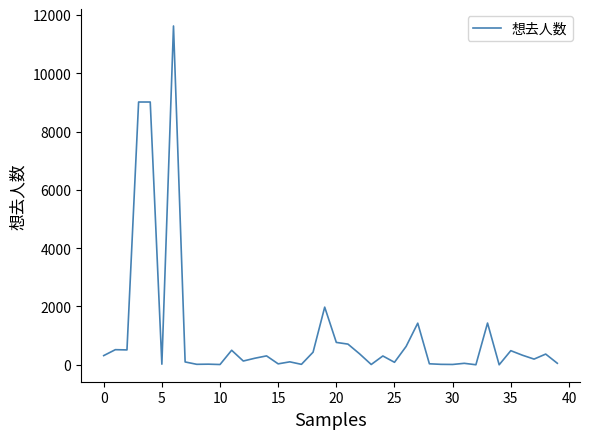

What is the difference between the maximum and minimum values?

11620